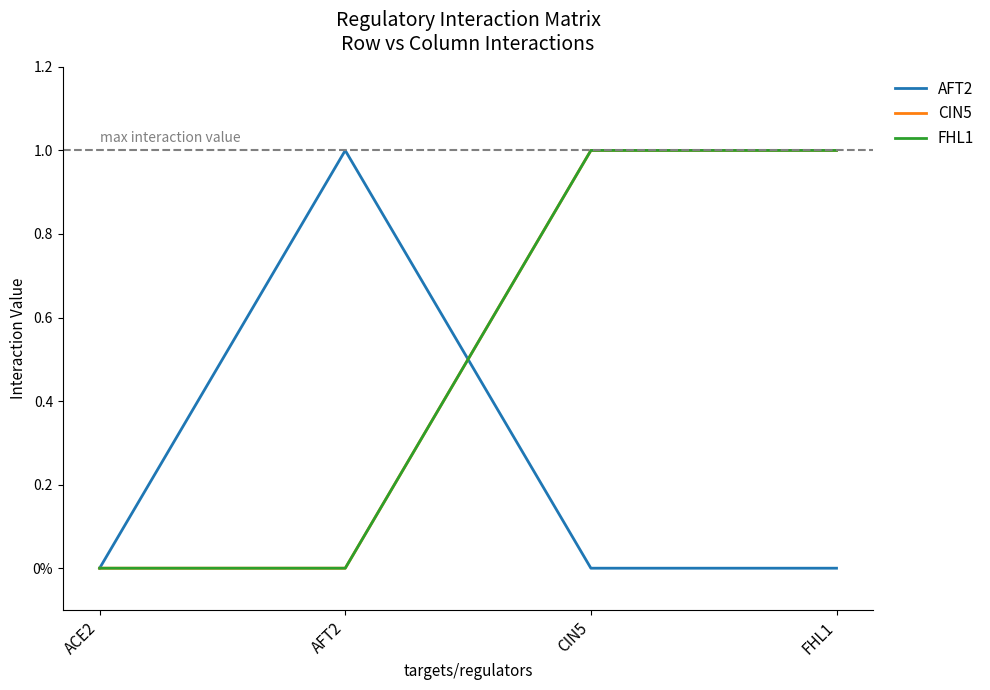

Does the chart display data point markers on the line(s)?

No